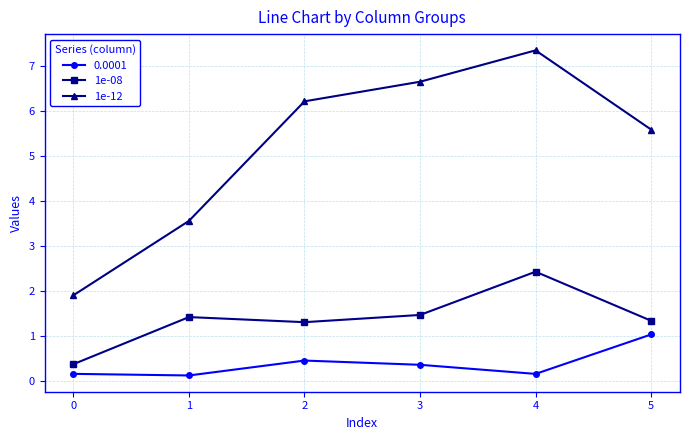

What is the difference between the maximum and minimum values in the 1e-08 series?

2.1